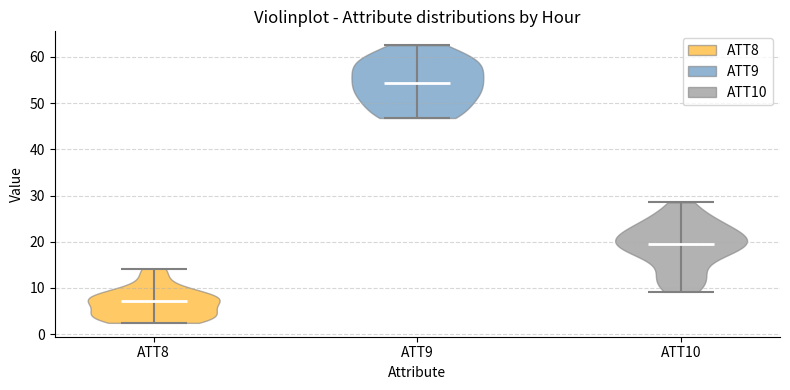

Reading left to right, read every violin against the y-axis: where its median line is, and the lowest and highest points it reaches. The values are not printed on the chart, so give them approximately, as read against the axis.

ATT8: median line 7, lowest point 2, highest point 14
ATT9: median line 54, lowest point 47, highest point 63
ATT10: median line 20, lowest point 9, highest point 29